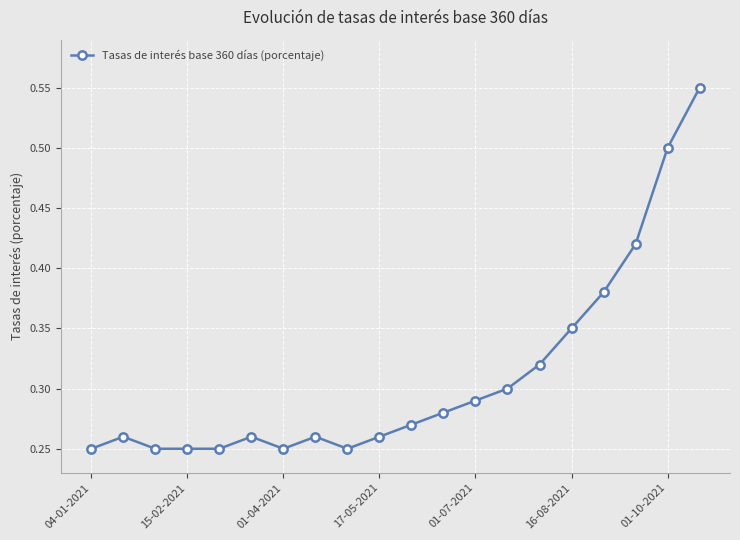

What is the sum of all values?

6.2